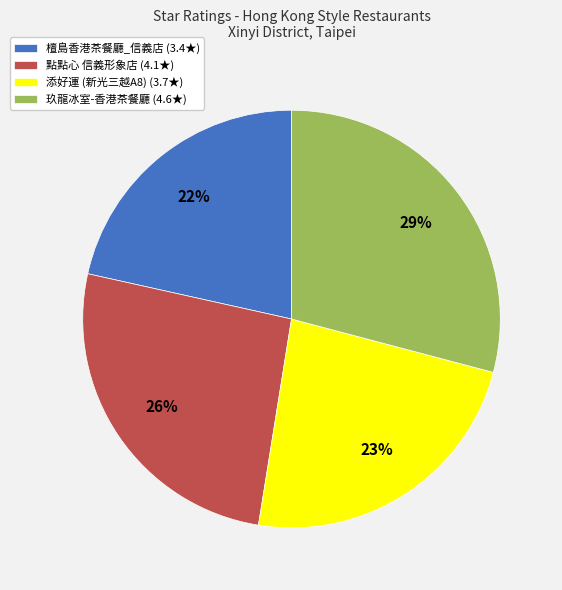

Rank the categories by value from lowest to highest.

檀島香港茶餐廳_信義店 (3.4★), 添好運 (新光三越A8) (3.7★), 點點心 信義形象店 (4.1★), 玖龍冰室-香港茶餐廳 (4.6★)